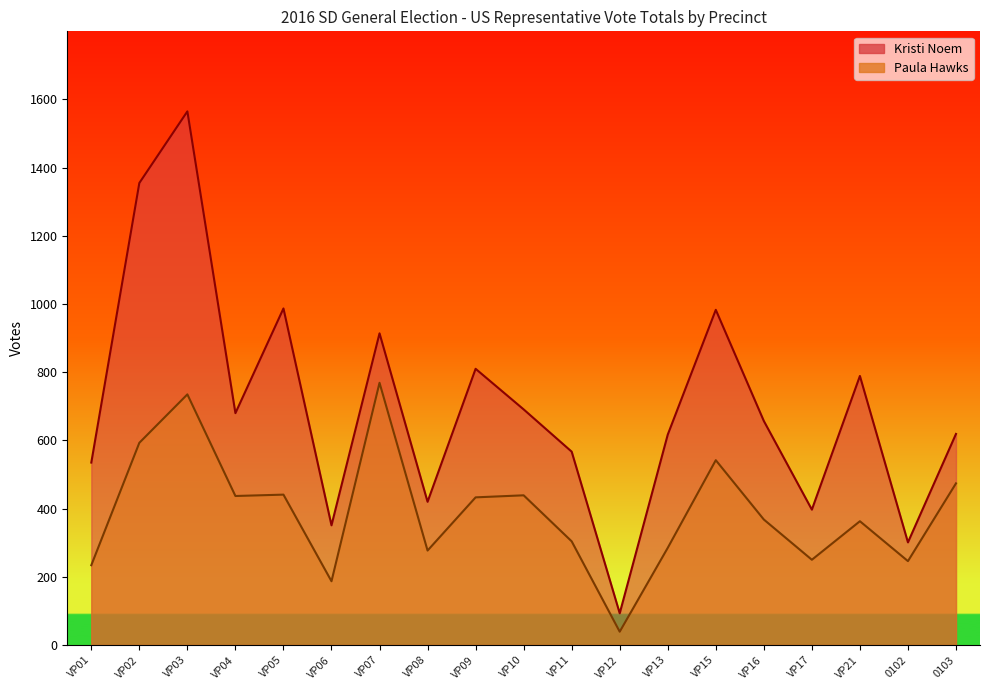

At which label is Kristi Noem closest to 829?

VP09